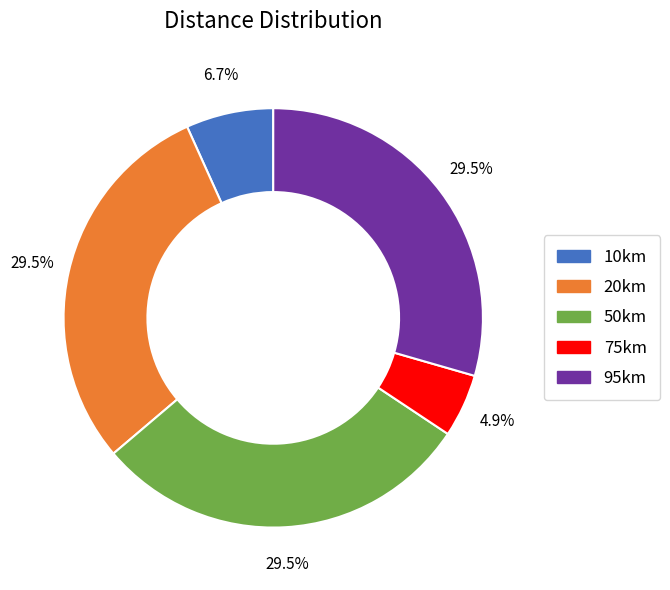

Which has a higher value, 10km or 75km?

10km